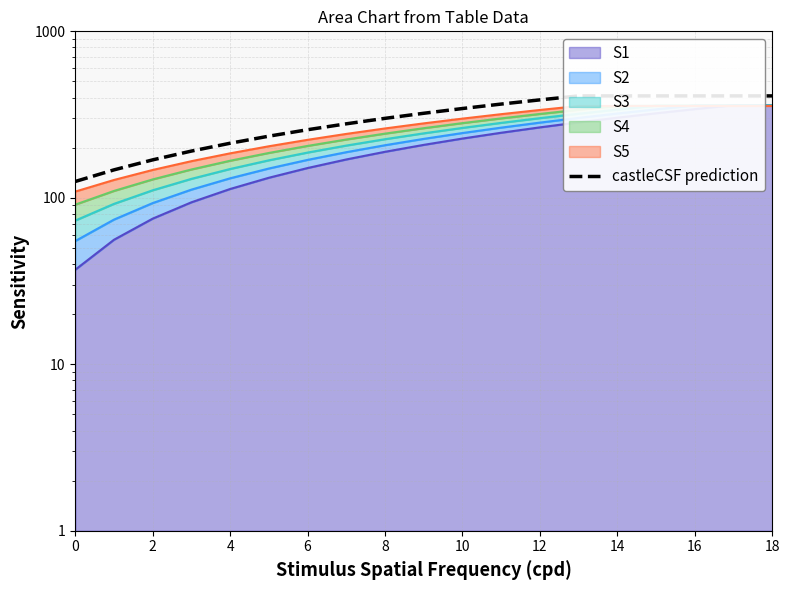

True or false: the data shows 190.9 at 6.

True